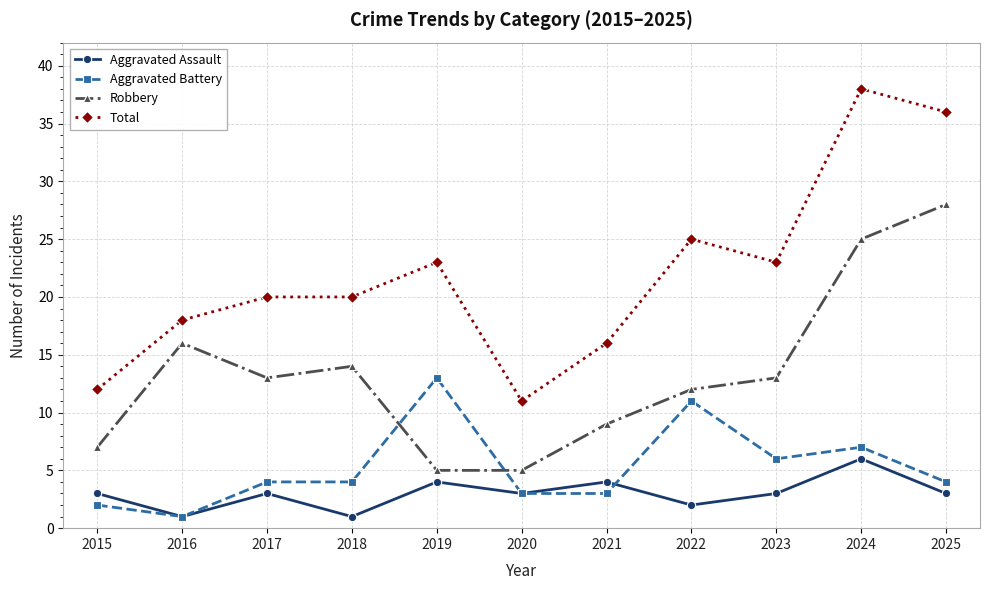

What is the value of the Aggravated Assault point at the 10th from the left?

6